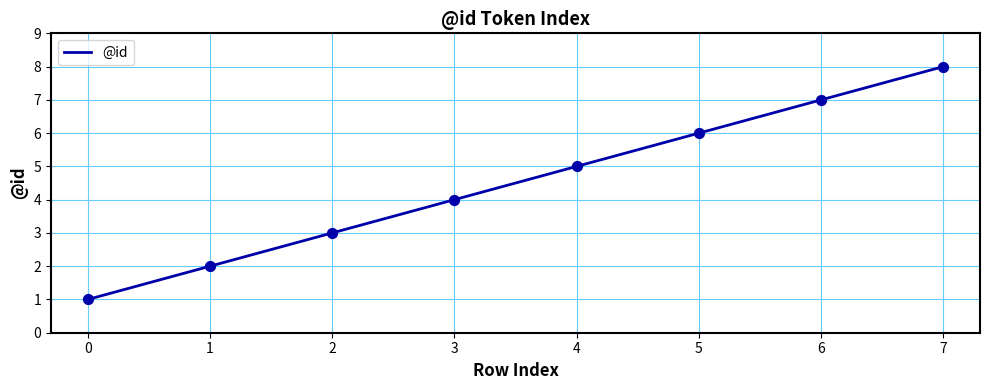

What is the ratio of the value at 0 to the value at 4?

0.2